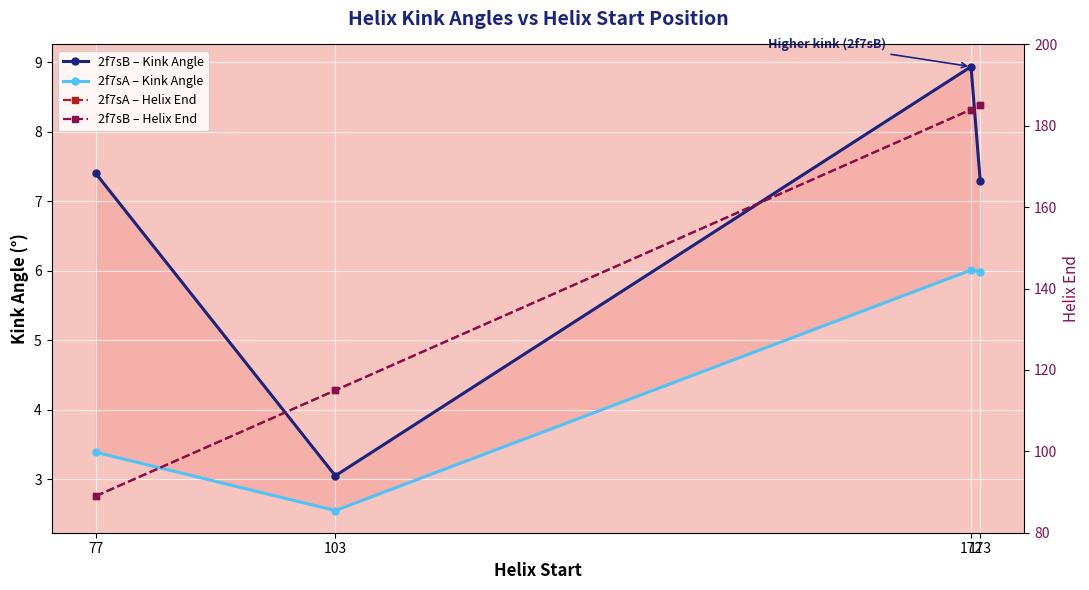

True or false: 2f7sB – Helix End and 2f7sA – Helix End cross at least once.

False